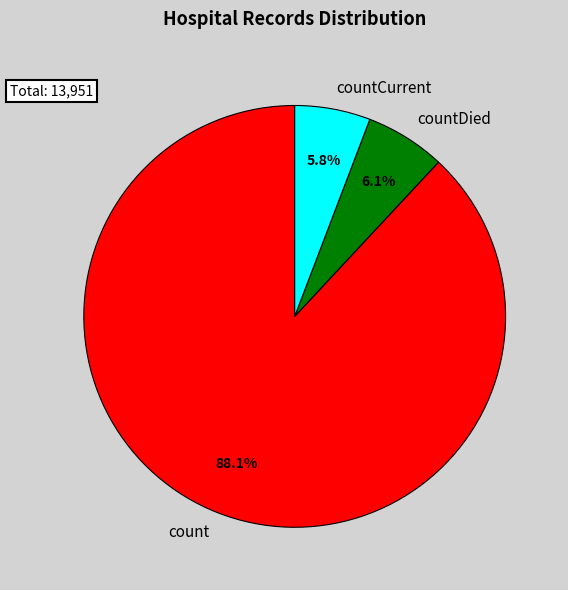

Which slice is the largest?

count